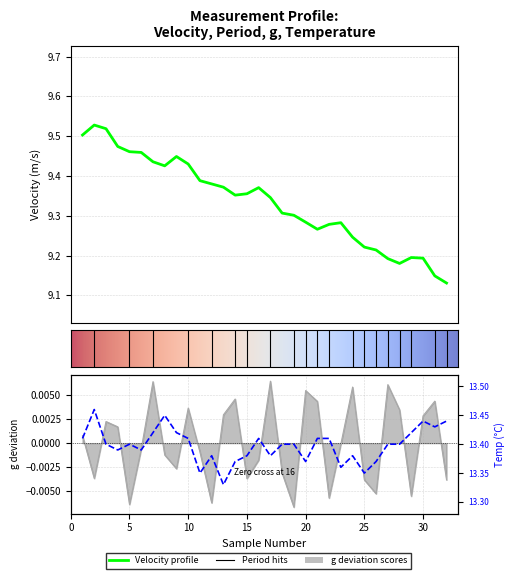

How many lines are shown in the chart?

3